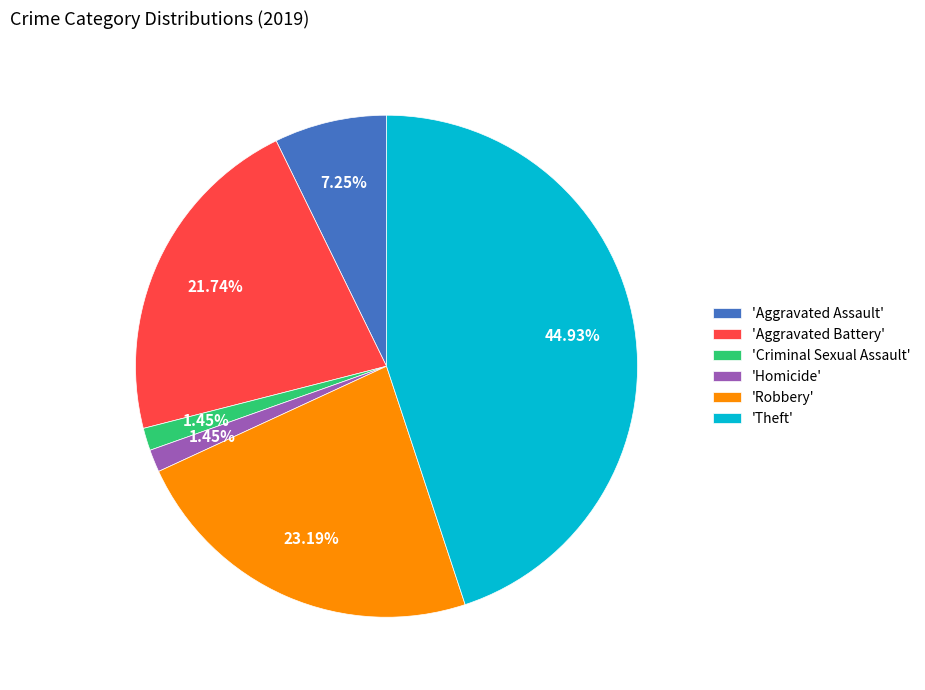

Does any single category account for the majority?

No